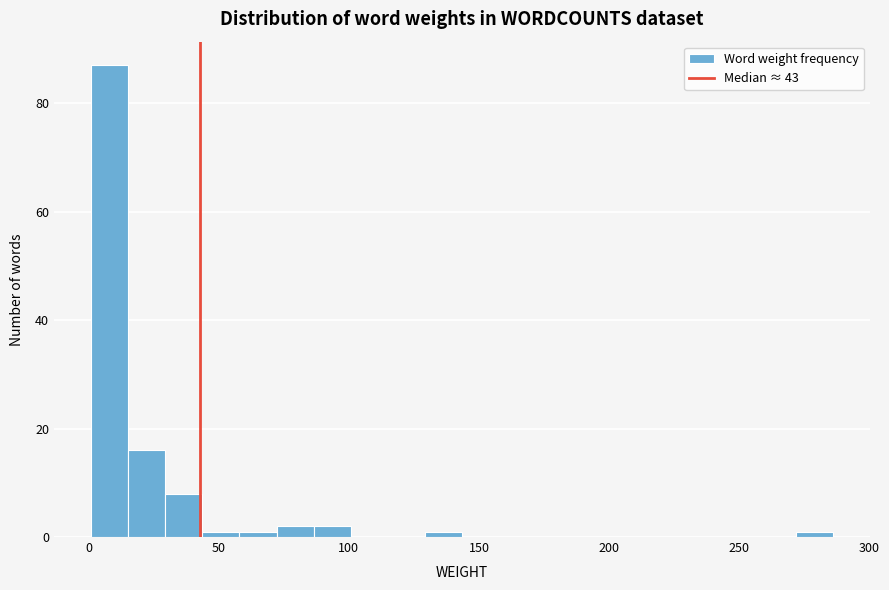

Read against the x-axis, roughly where is the centre of the tallest bar?

10